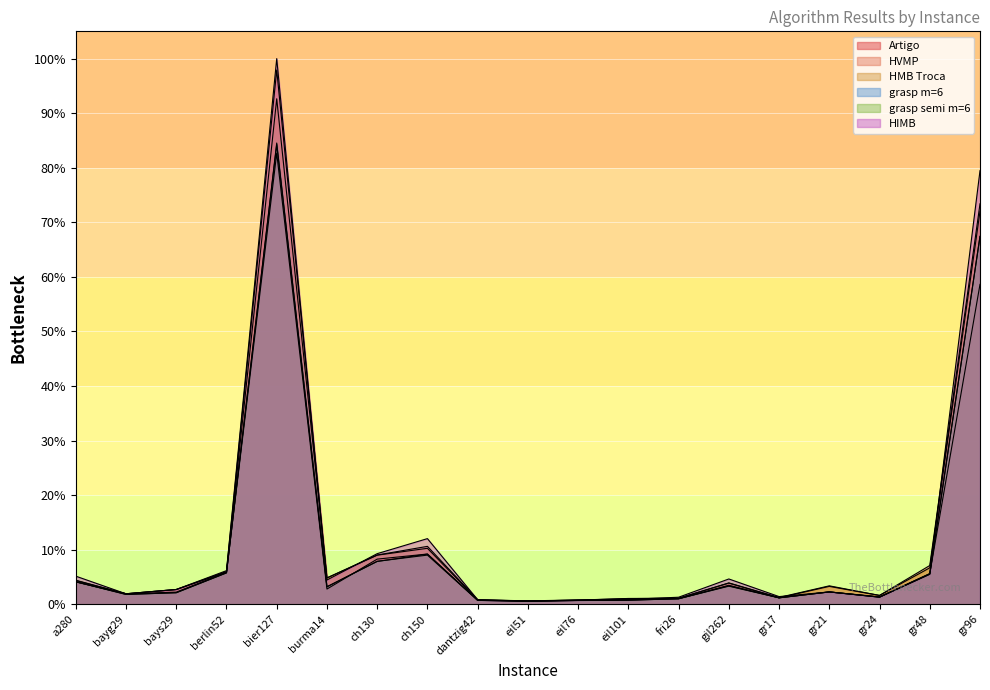

Which has a higher value, gr21 or bayg29?

gr21